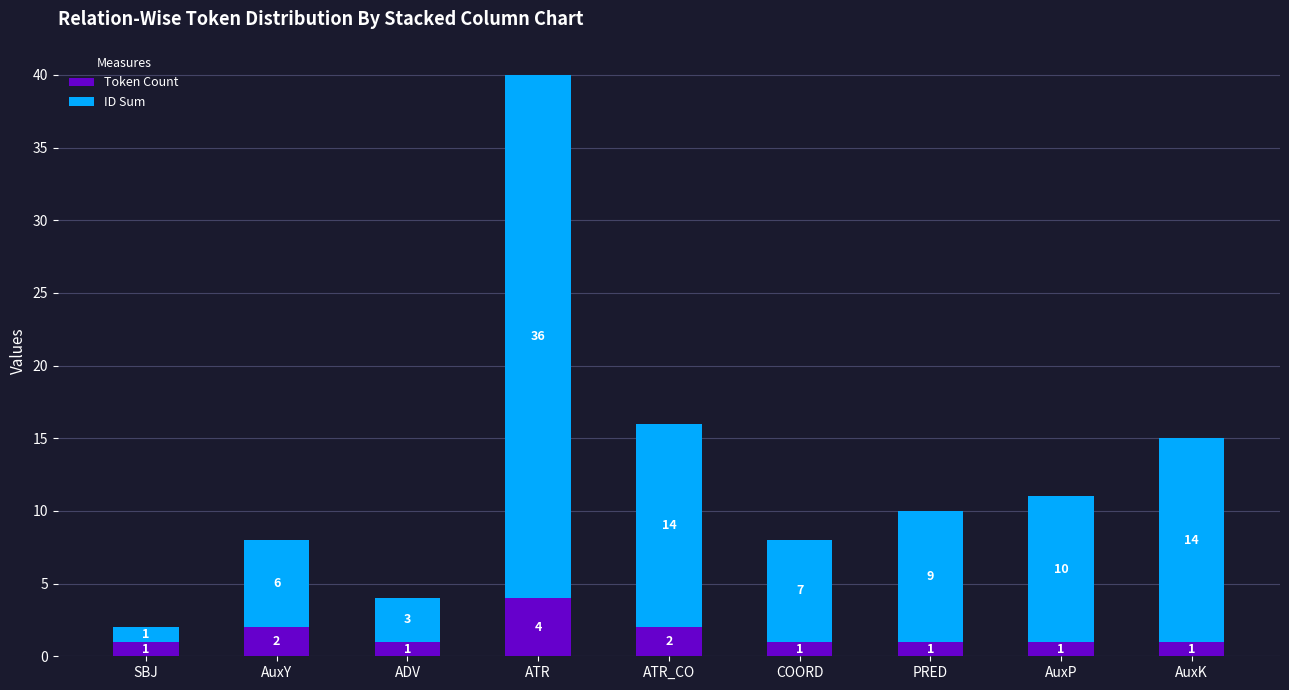

What is the sum of all Token Count values?

14